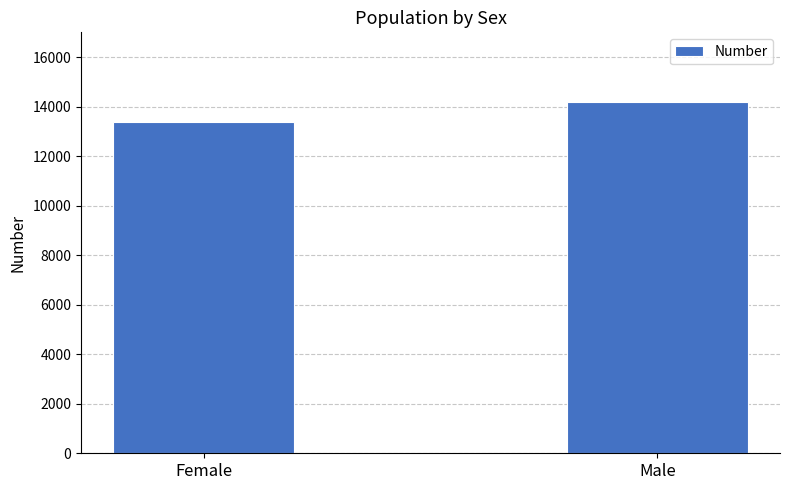

Rank the categories by value from lowest to highest.

Female, Male